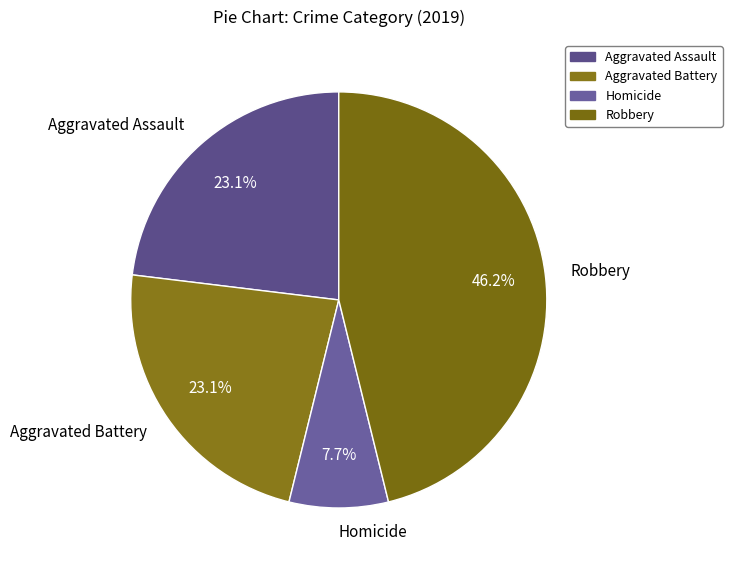

How many segments does this pie chart have?

4